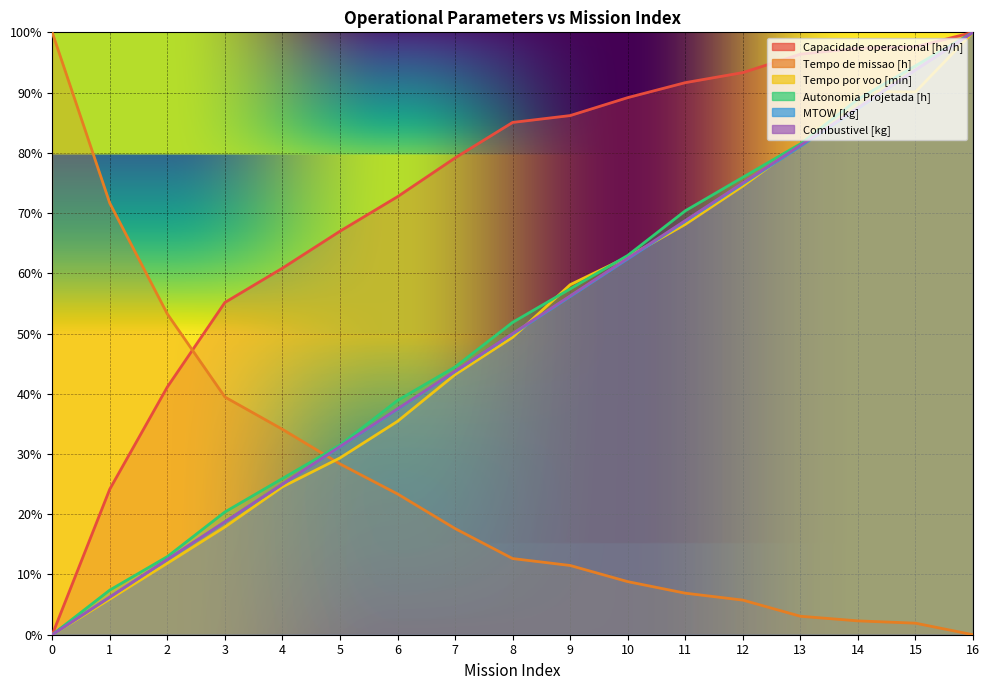

At how many categories does at least one series exceed 54?

16